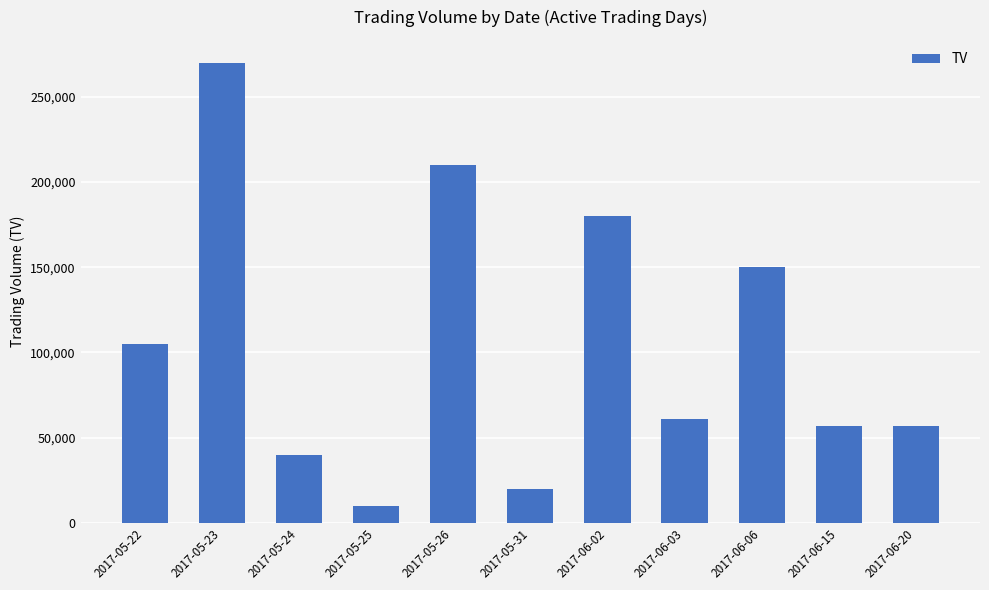

Where does the data first go above 61000?

2017-05-22